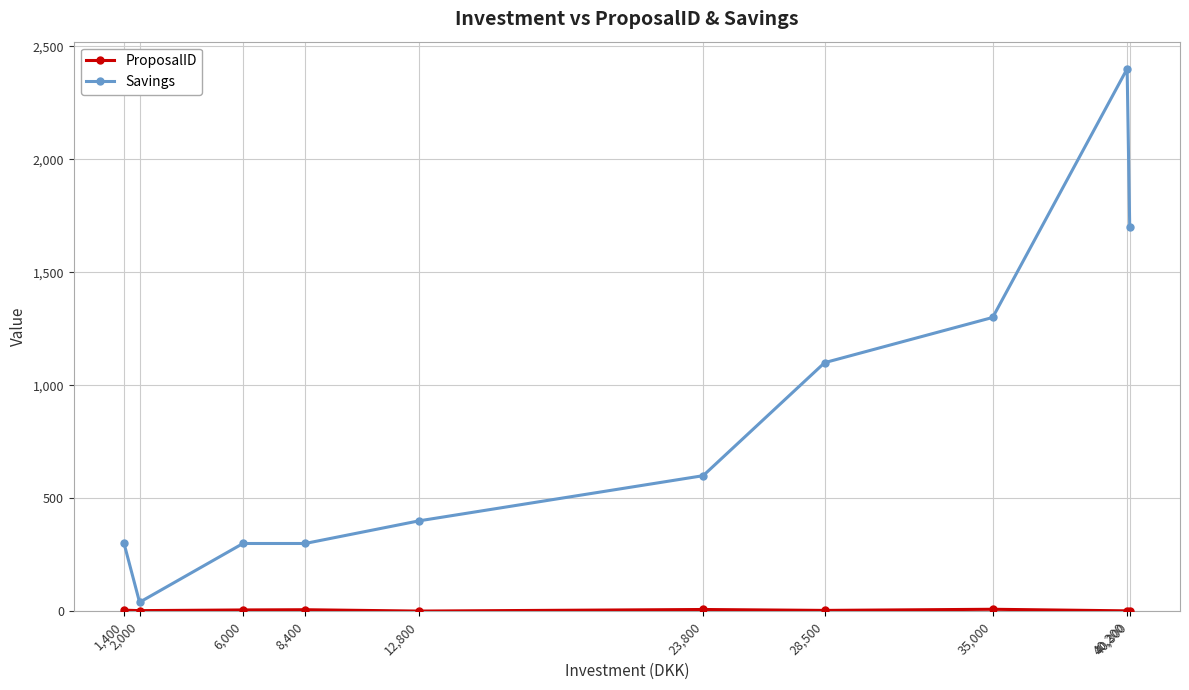

How many lines are shown in the chart?

2